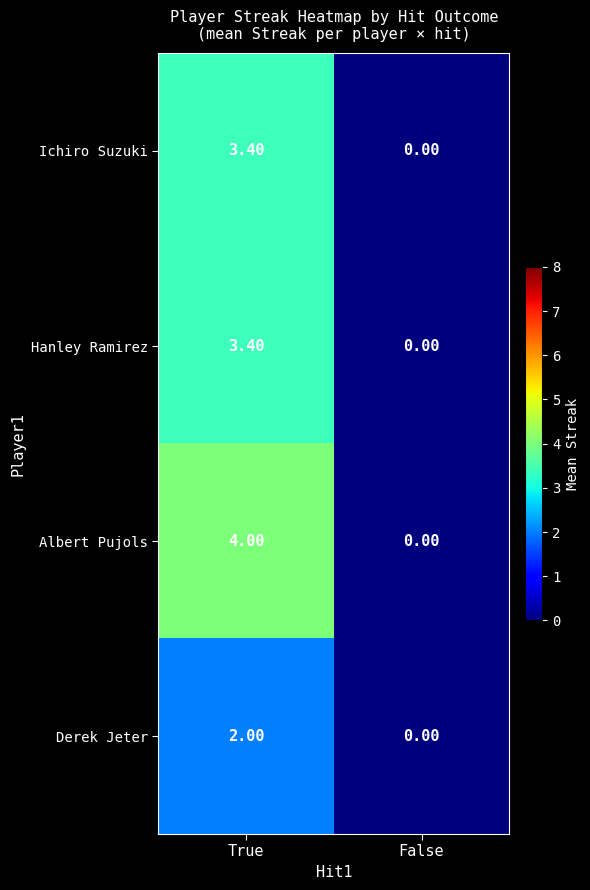

Which series has the widest spread of values?

Albert Pujols